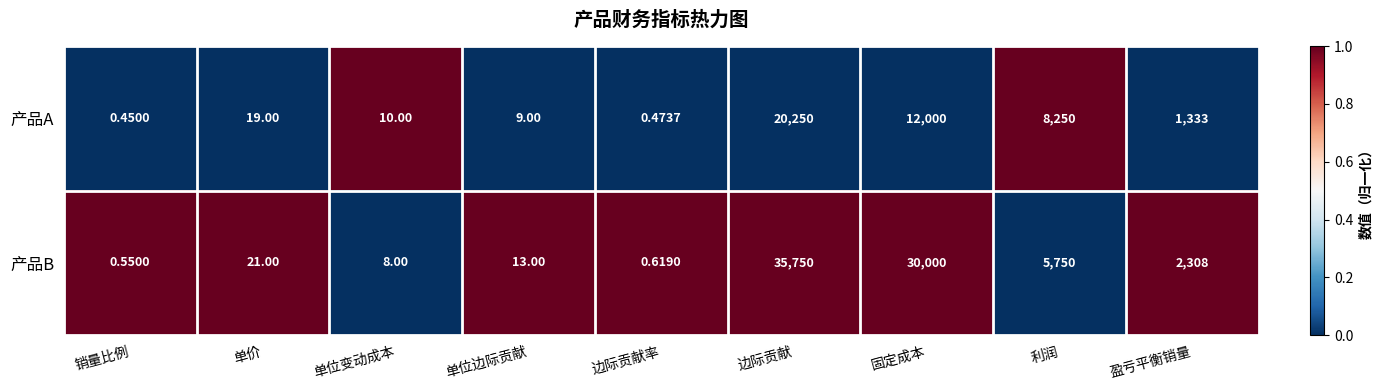

List the labels in order of 产品A value, largest first.

边际贡献, 固定成本, 利润, 盈亏平衡销量, 单价, 单位变动成本, 单位边际贡献, 边际贡献率, 销量比例